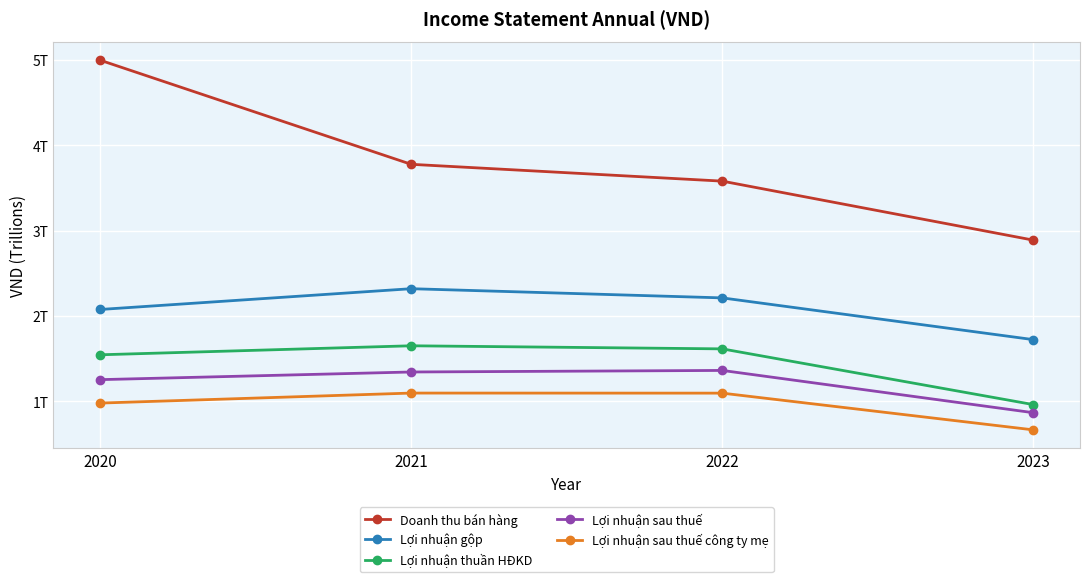

What are all the series names shown in the legend?

Doanh thu bán hàng, Lợi nhuận gộp, Lợi nhuận thuần HĐKD, Lợi nhuận sau thuế, Lợi nhuận sau thuế công ty mẹ